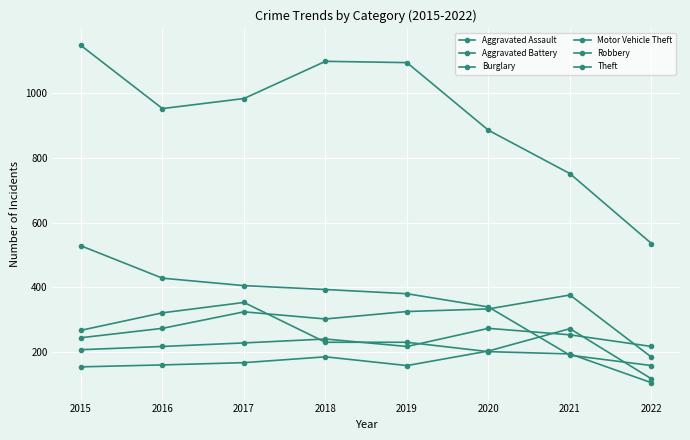

What is the difference between the second highest and minimum values in the Burglary series?

270